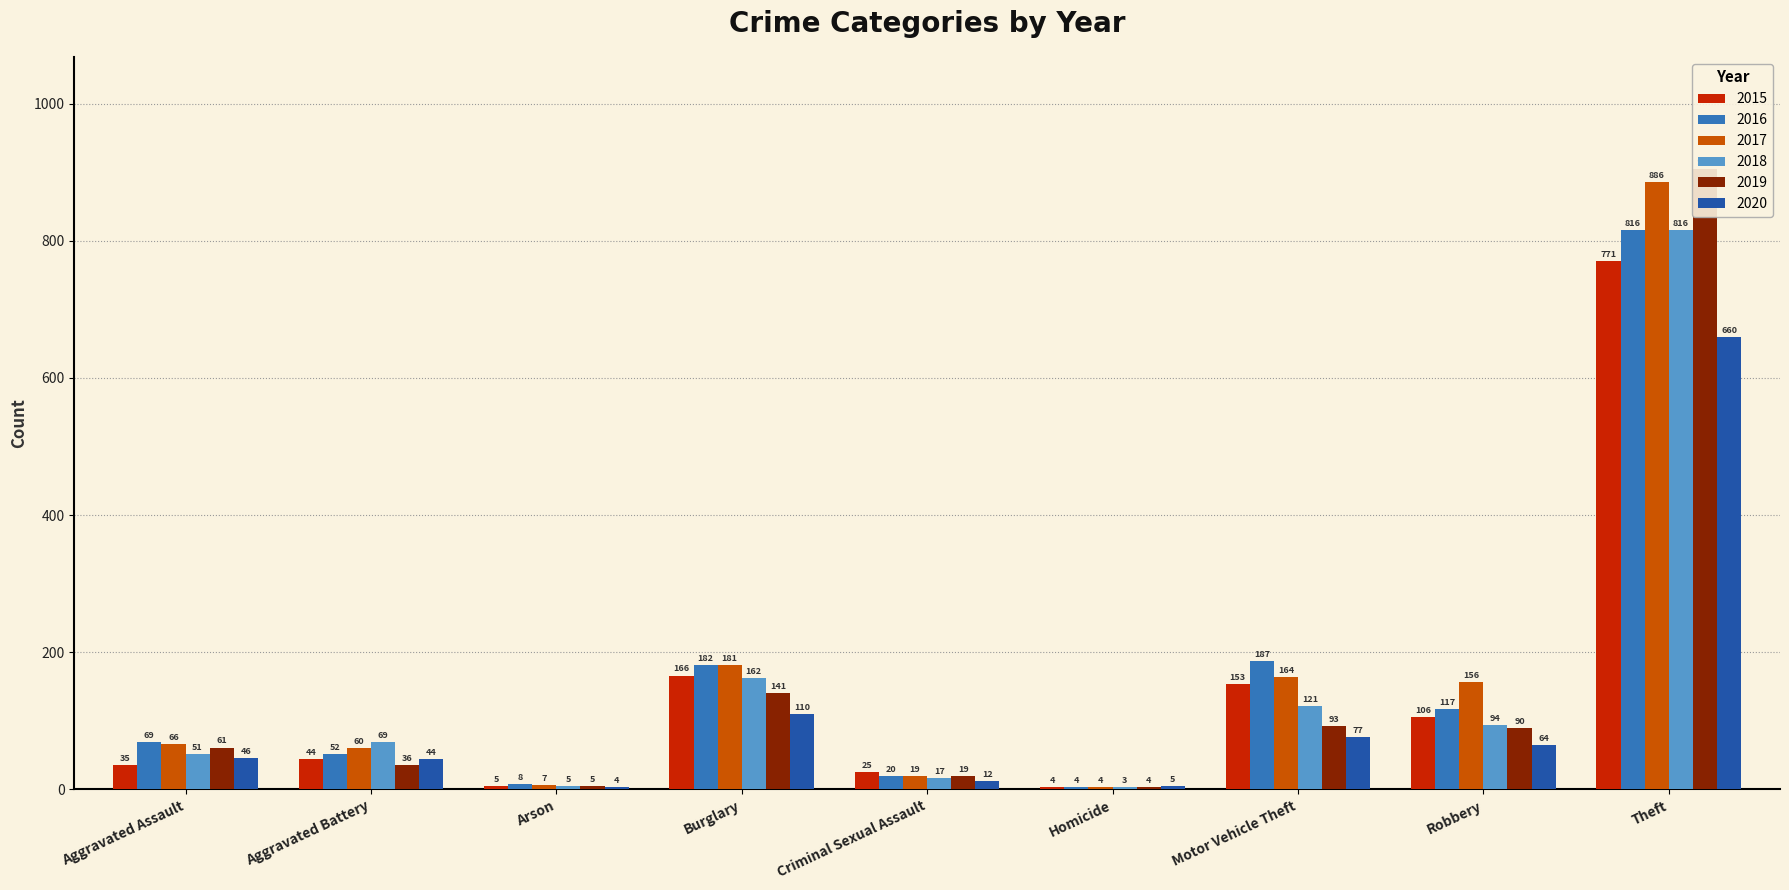

What is the average value of the 2016 series?

162